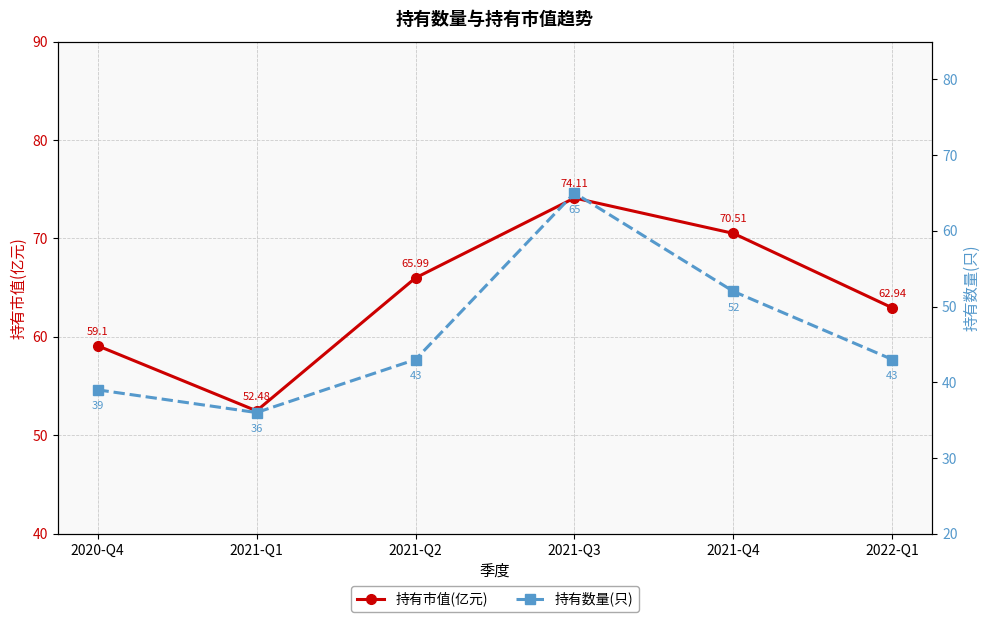

Between 2021-Q3 and 2021-Q4, which series saw the biggest shift?

持有数量(只)